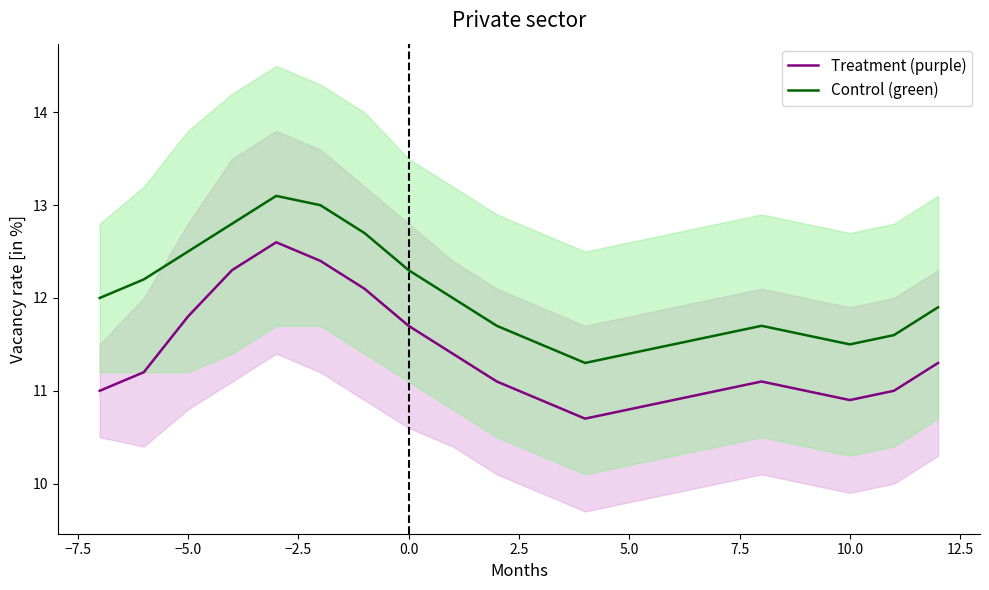

Which series has the largest range (max minus min)?

Treatment (purple)